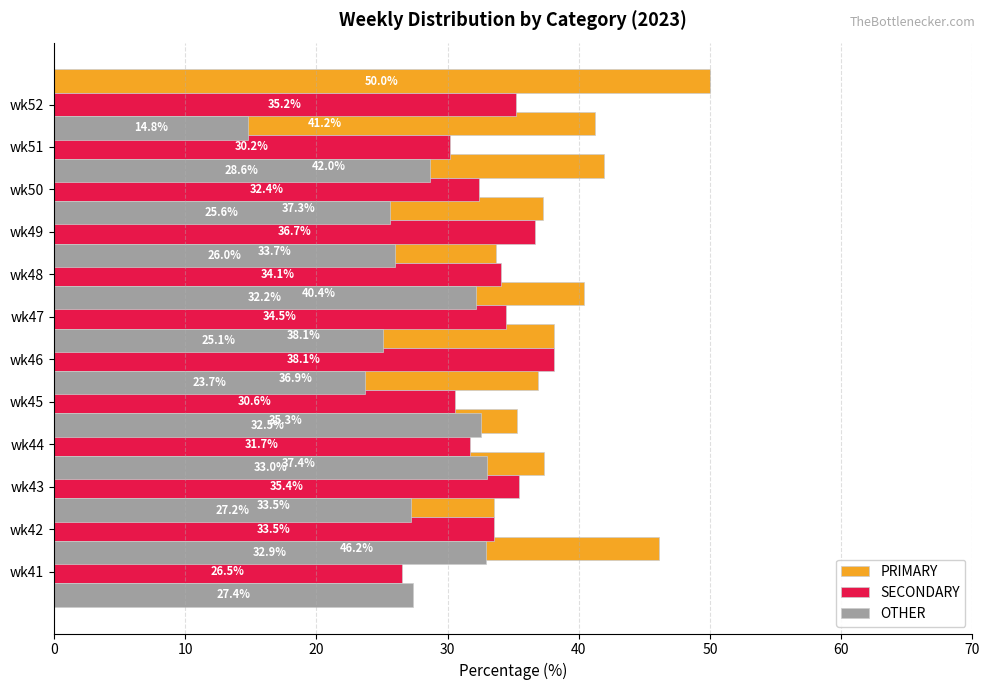

How many categories are shown in the chart?

12